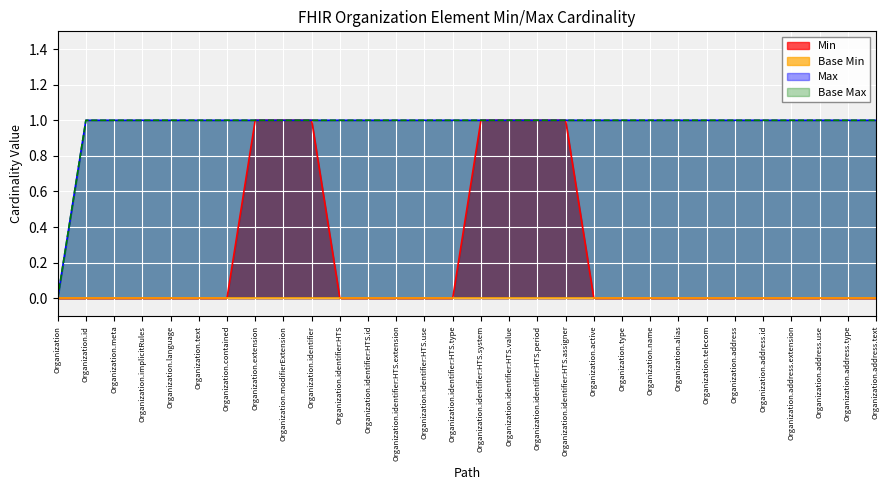

Reading right to left, extract all data points from this chart.

Organization.address.text=0	Organization.address.type=0	Organization.address.use=0	Organization.address.extension=0	Organization.address.id=0	Organization.address=0	Organization.telecom=0	Organization.alias=0	Organization.name=0	Organization.type=0	Organization.active=0	Organization.identifier:HTS.assigner=1	Organization.identifier:HTS.period=1	Organization.identifier:HTS.value=1	Organization.identifier:HTS.system=1	Organization.identifier:HTS.type=0	Organization.identifier:HTS.use=0	Organization.identifier:HTS.extension=0	Organization.identifier:HTS.id=0	Organization.identifier:HTS=0	Organization.identifier=1	Organization.modifierExtension=1	Organization.extension=1	Organization.contained=0	Organization.text=0	Organization.language=0	Organization.implicitRules=0	Organization.meta=0	Organization.id=0	Organization=0